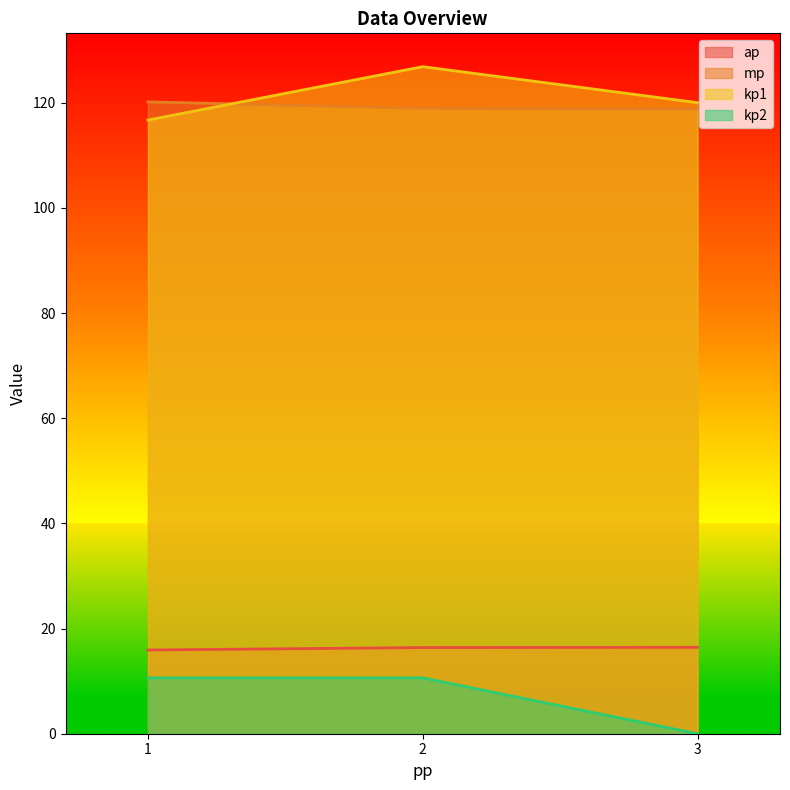

What are all the series names shown in the legend?

ap, mp, kp1, kp2